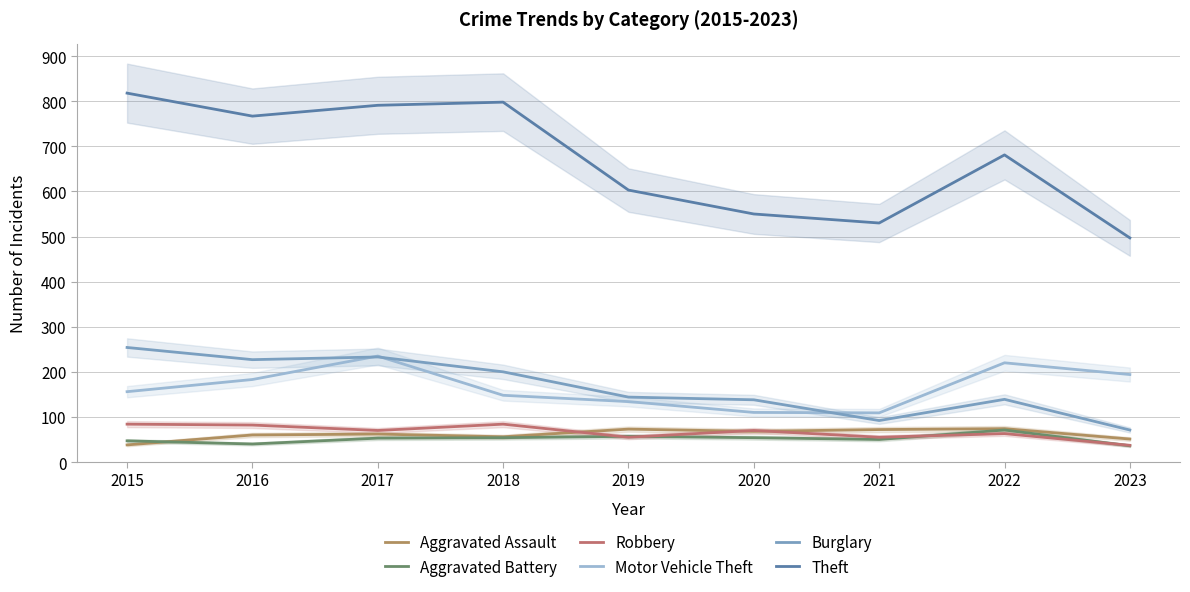

The value of Burglary at 2016 is 227. True or false?

True